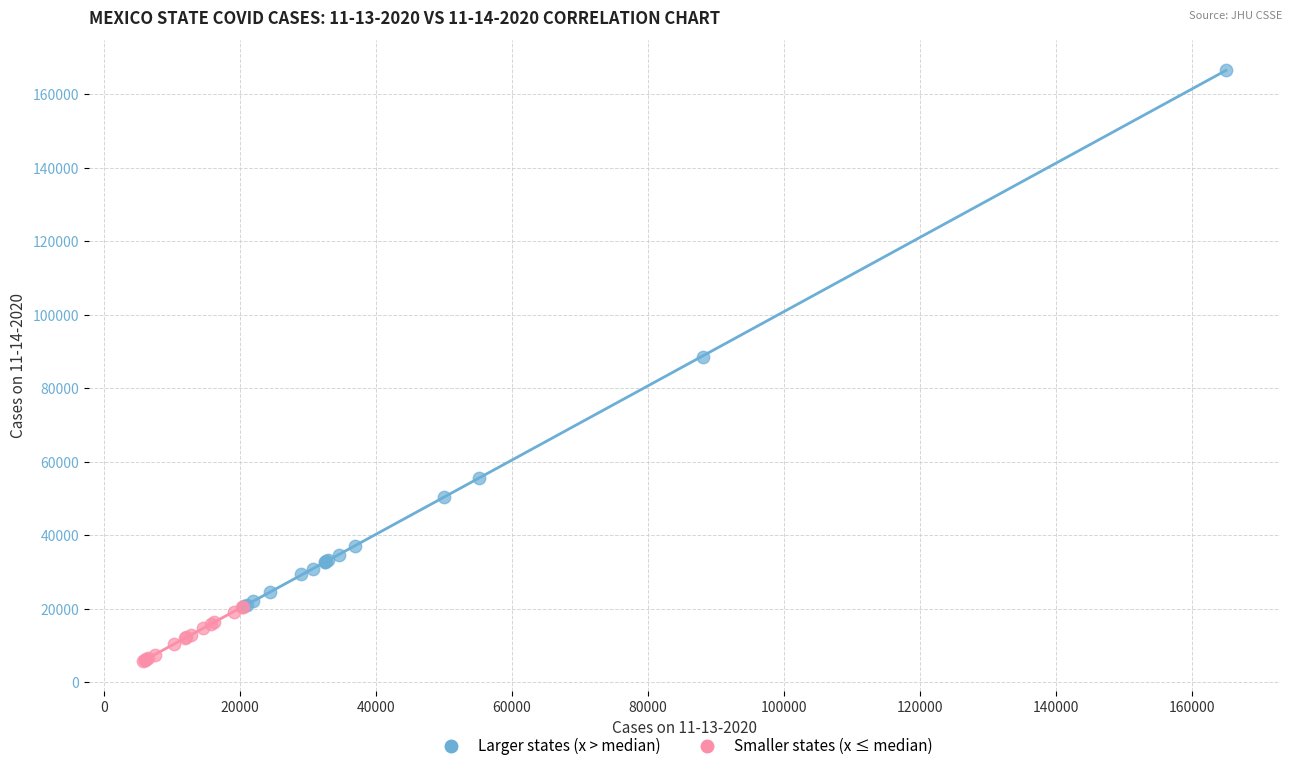

Which series contains the highest Y value?

Larger states (x > median)